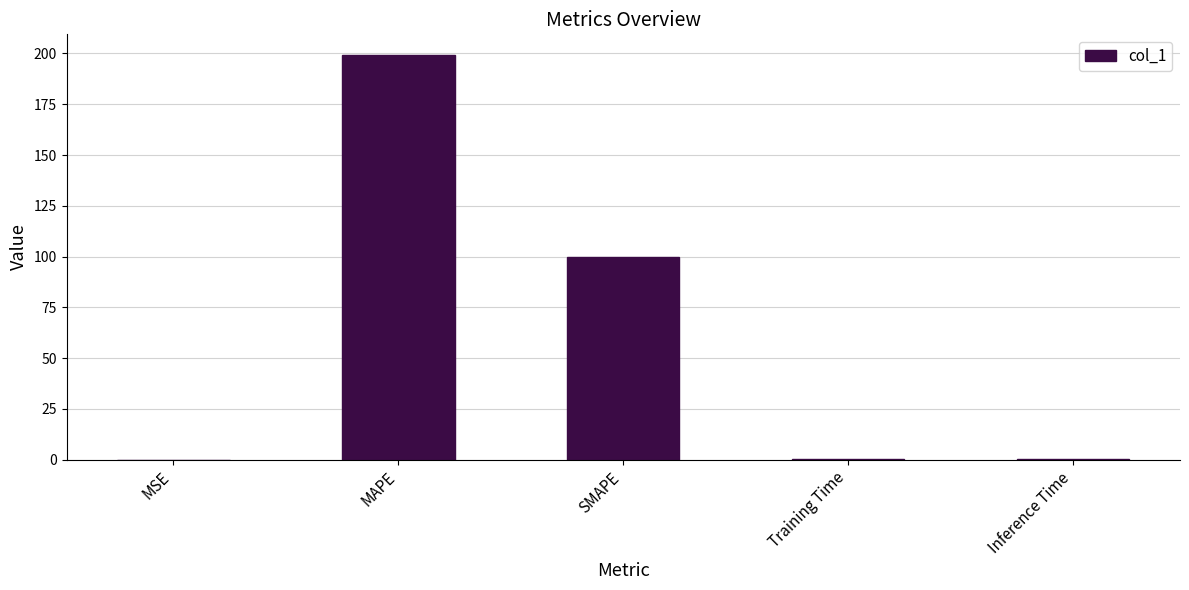

Reading right to left, what are all the values shown in this chart?

0.1	0.1	99.9	199.4	0.1